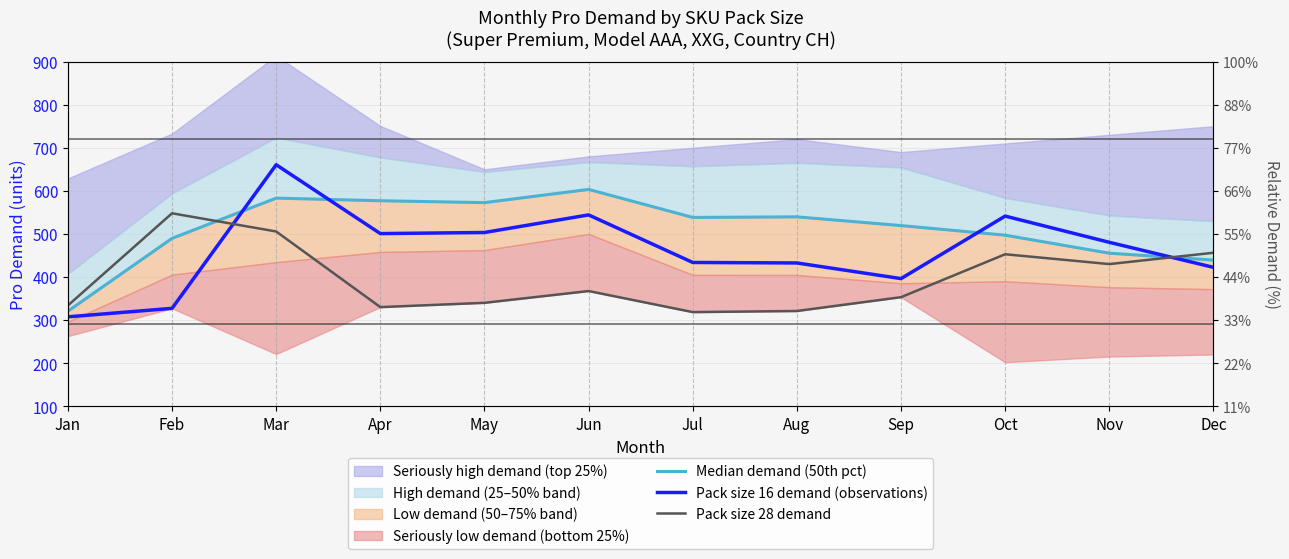

Reading left to right, list all the values displayed in this chart.

Median demand (50th pct): 321.0	489.9	583.2	577.1	572.7	603.4	538.4	539.8	519.5	497.2	455.4	439.5
Pack size 16 demand (observations): 307.8	327.6	660.6	500.9	503.5	544.3	433.9	432.8	396.5	541.5	480.7	422.6
Pack size 28 demand: 334.2	548.0	505.8	330.4	340.4	367.7	318.8	321.4	353.5	453.0	430.2	456.5